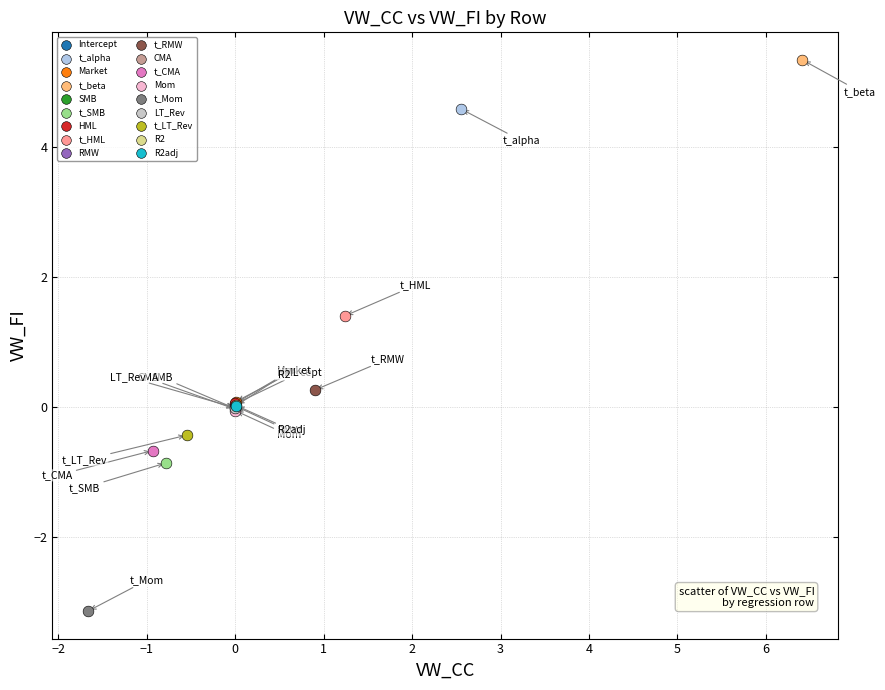

Which series contains the highest Y value?

t_beta